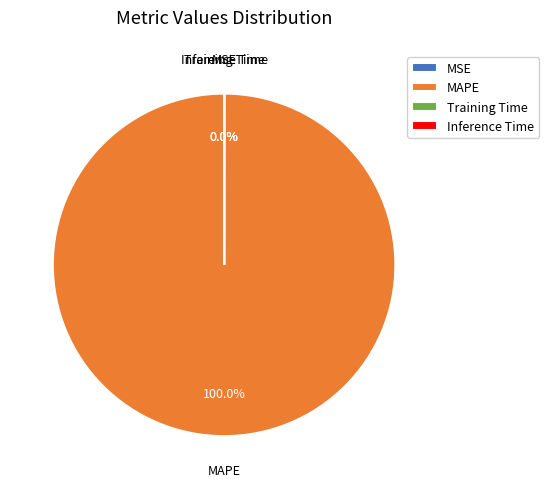

Which category has the biggest portion of the pie?

MAPE